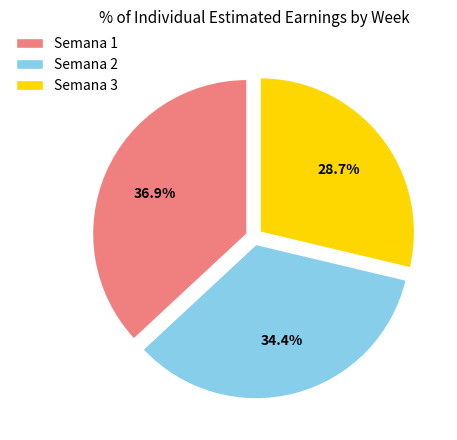

Which has a higher value, Semana 2 or Semana 1?

Semana 1